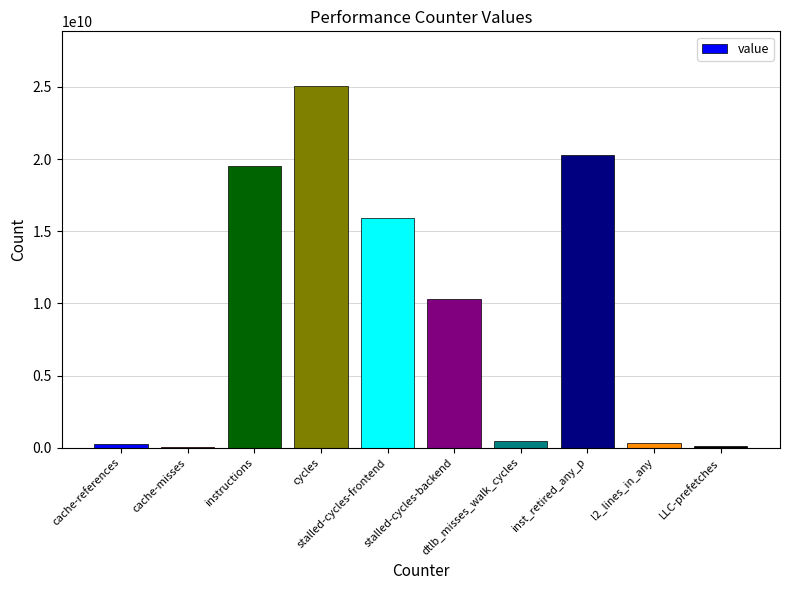

Approximately how many times larger is the value at LLC-prefetches compared to cache-references?

0.5